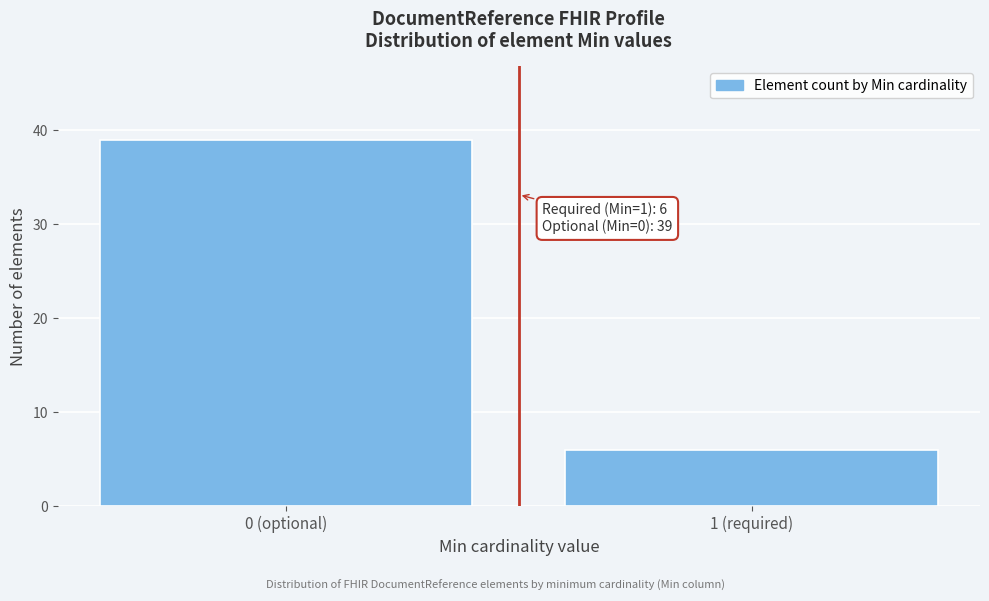

Reading left to right, list all the values displayed in this chart.

39	6